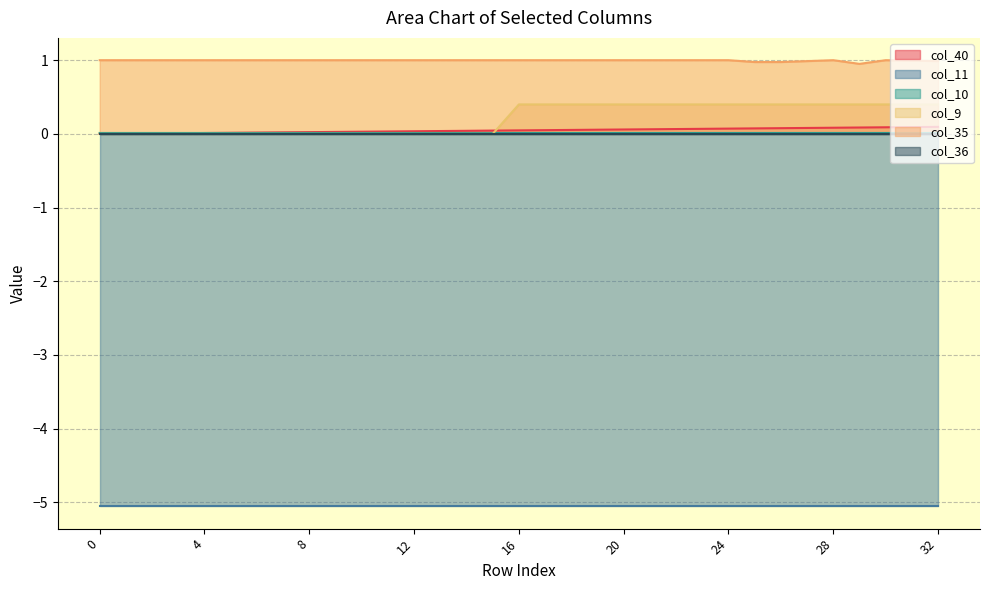

What is the highest value of the col_9 series?

0.4